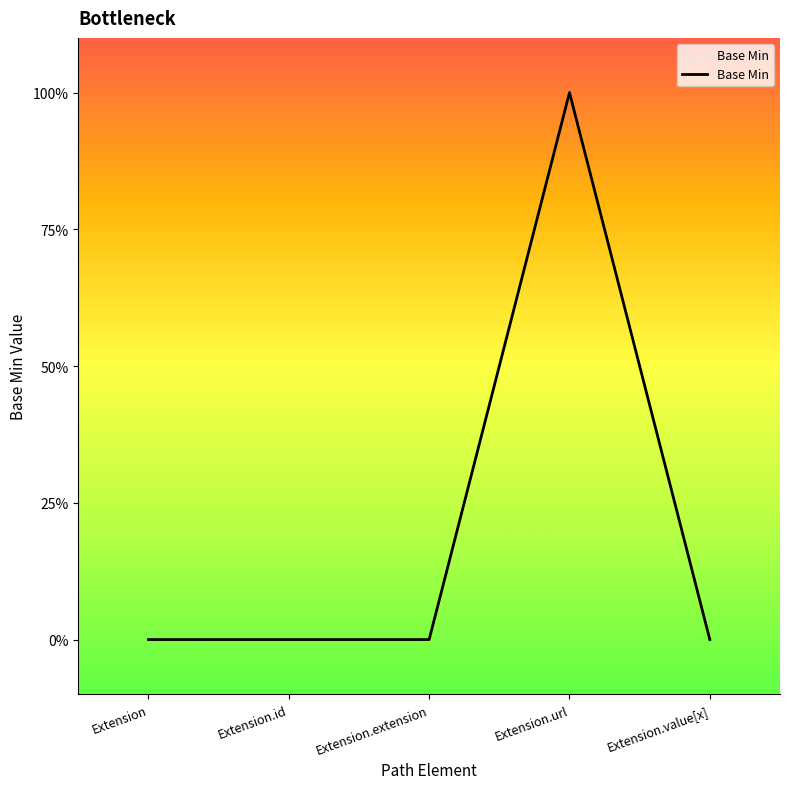

Does the chart display data point markers on the line(s)?

No